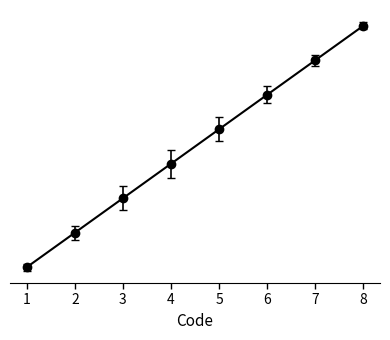

Count the values in the range 3 to 7.

5